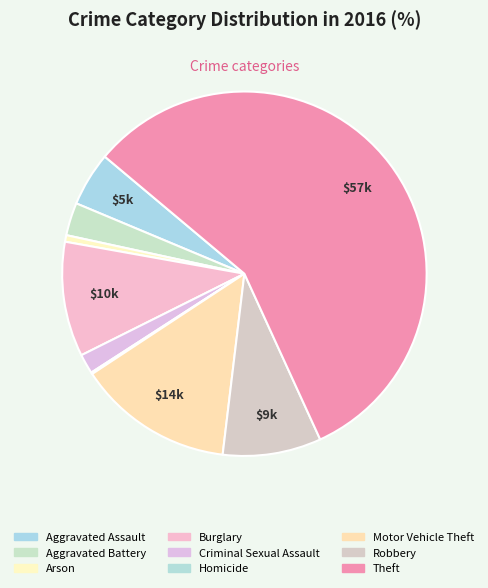

Rank the categories by value from lowest to highest.

Homicide, Arson, Criminal Sexual Assault, Aggravated Battery, Aggravated Assault, Robbery, Burglary, Motor Vehicle Theft, Theft